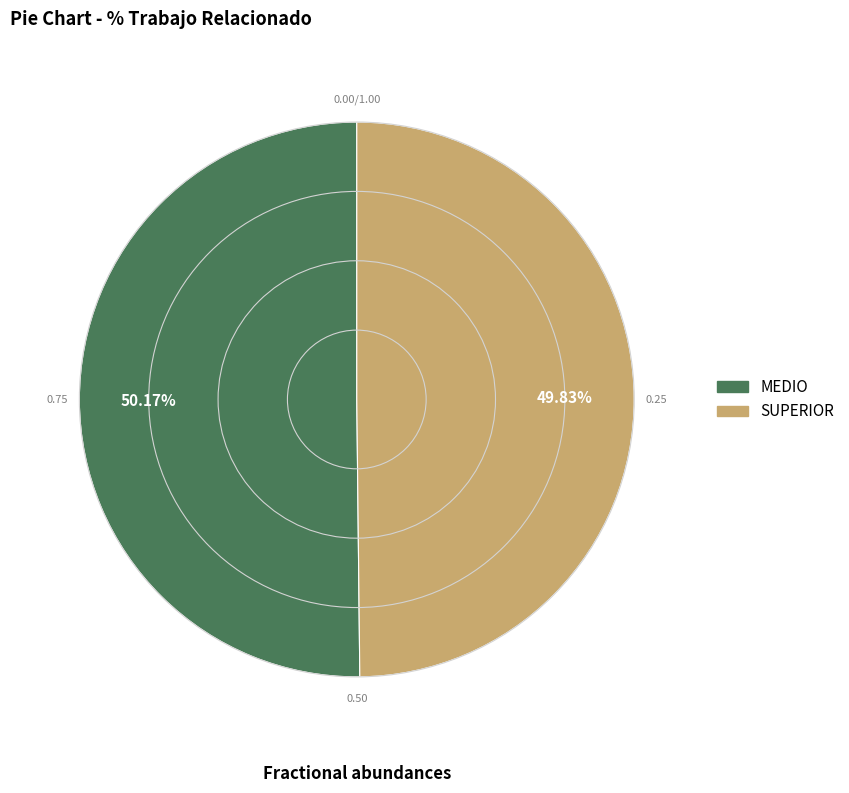

The SUPERIOR slice represents 55% of the pie. True or false?

False